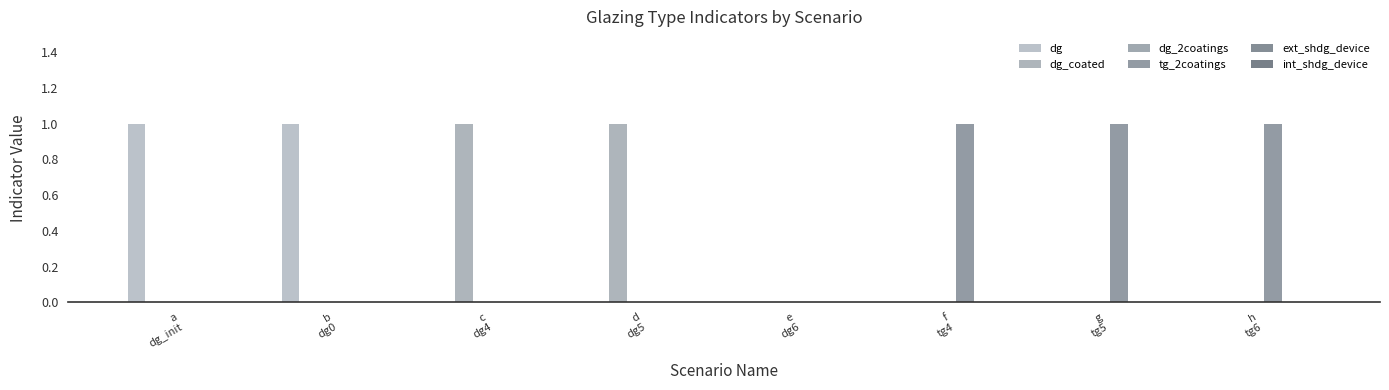

Which series has the widest spread of values?

dg